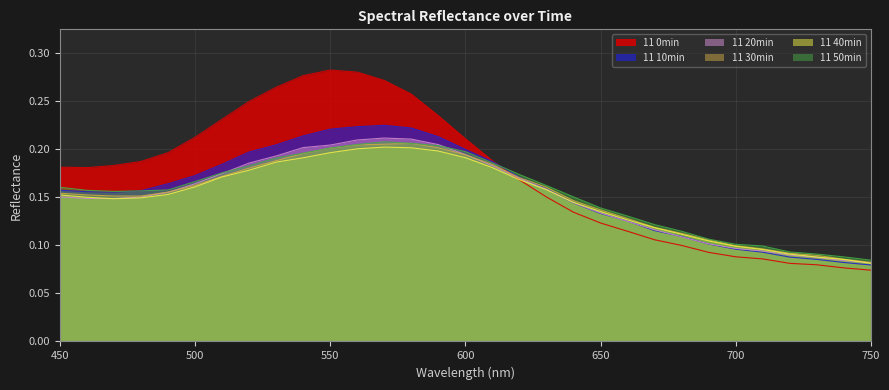

Reading right to left, list all the values displayed in this chart.

11 0min: 0.1	0.1	0.1	0.1	0.1	0.1	0.1	0.1	0.1	0.1	0.1	0.1	0.1	0.2	0.2	0.2	0.2	0.3	0.3	0.3	0.3	0.3	0.3	0.2	0.2	0.2	0.2	0.2	0.2	0.2	0.2
11 10min: 0.1	0.1	0.1	0.1	0.1	0.1	0.1	0.1	0.1	0.1	0.1	0.1	0.2	0.2	0.2	0.2	0.2	0.2	0.2	0.2	0.2	0.2	0.2	0.2	0.2	0.2	0.2	0.2	0.2	0.2	0.2
11 20min: 0.1	0.1	0.1	0.1	0.1	0.1	0.1	0.1	0.1	0.1	0.1	0.1	0.2	0.2	0.2	0.2	0.2	0.2	0.2	0.2	0.2	0.2	0.2	0.2	0.2	0.2	0.2	0.1	0.1	0.1	0.2
11 30min: 0.1	0.1	0.1	0.1	0.1	0.1	0.1	0.1	0.1	0.1	0.1	0.1	0.2	0.2	0.2	0.2	0.2	0.2	0.2	0.2	0.2	0.2	0.2	0.2	0.2	0.2	0.2	0.2	0.2	0.2	0.2
11 40min: 0.1	0.1	0.1	0.1	0.1	0.1	0.1	0.1	0.1	0.1	0.1	0.1	0.2	0.2	0.2	0.2	0.2	0.2	0.2	0.2	0.2	0.2	0.2	0.2	0.2	0.2	0.2	0.1	0.1	0.1	0.2
11 50min: 0.1	0.1	0.1	0.1	0.1	0.1	0.1	0.1	0.1	0.1	0.1	0.2	0.2	0.2	0.2	0.2	0.2	0.2	0.2	0.2	0.2	0.2	0.2	0.2	0.2	0.2	0.2	0.2	0.2	0.2	0.2